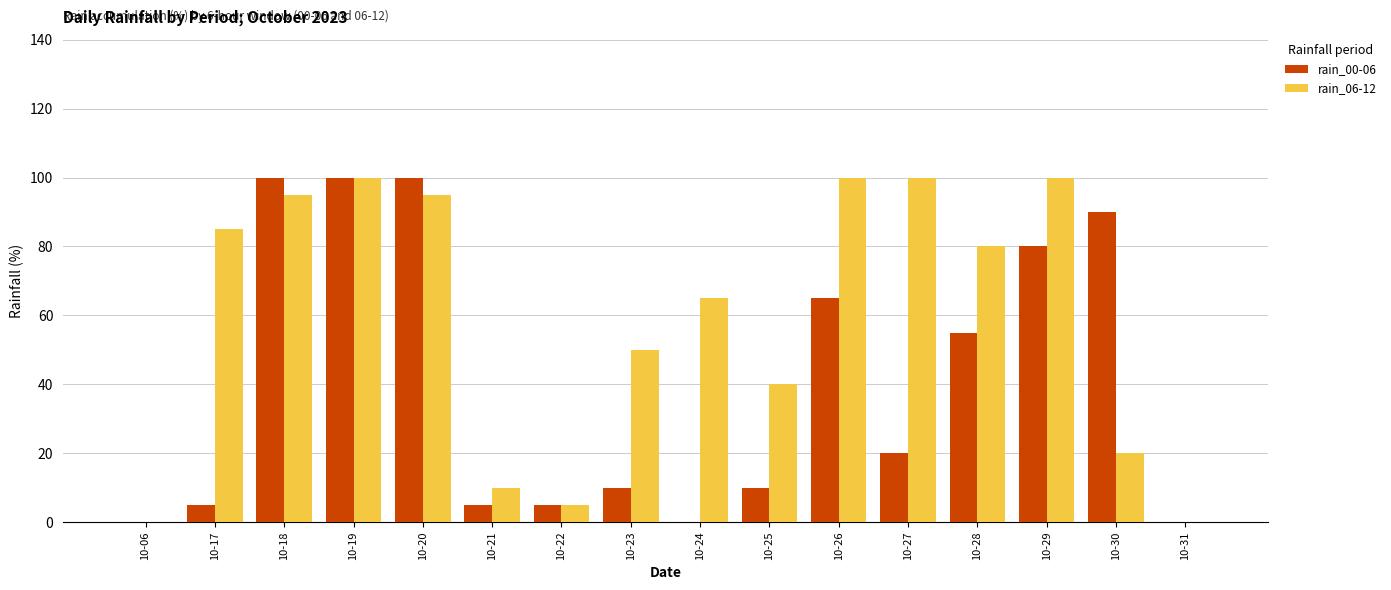

Is it true that rain_06-12 equals 80 at 10-28?

True